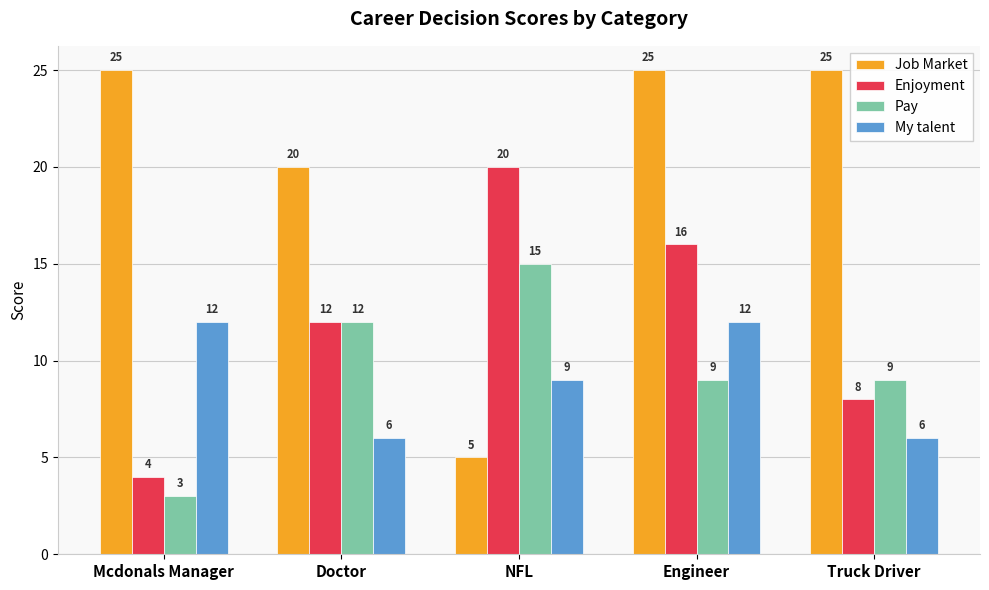

What is the difference between the Pay values at Mcdonals Manager and Engineer?

6